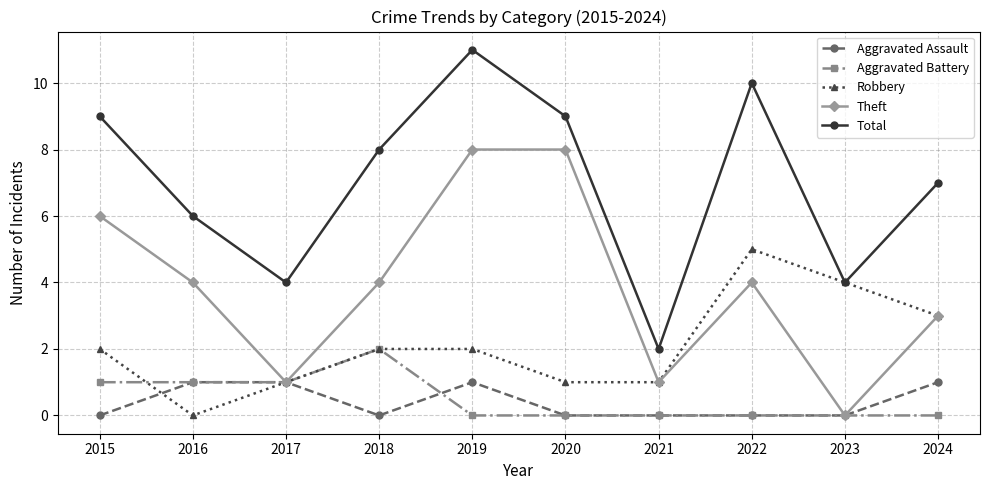

Reading left to right, transcribe all the data shown in this chart.

Aggravated Assault: 2015=0	2016=1	2017=1	2018=0	2019=1	2020=0	2021=0	2022=0	2023=0	2024=1
Aggravated Battery: 2015=1	2016=1	2017=1	2018=2	2019=0	2020=0	2021=0	2022=0	2023=0	2024=0
Robbery: 2015=2	2016=0	2017=1	2018=2	2019=2	2020=1	2021=1	2022=5	2023=4	2024=3
Theft: 2015=6	2016=4	2017=1	2018=4	2019=8	2020=8	2021=1	2022=4	2023=0	2024=3
Total: 2015=9	2016=6	2017=4	2018=8	2019=11	2020=9	2021=2	2022=10	2023=4	2024=7